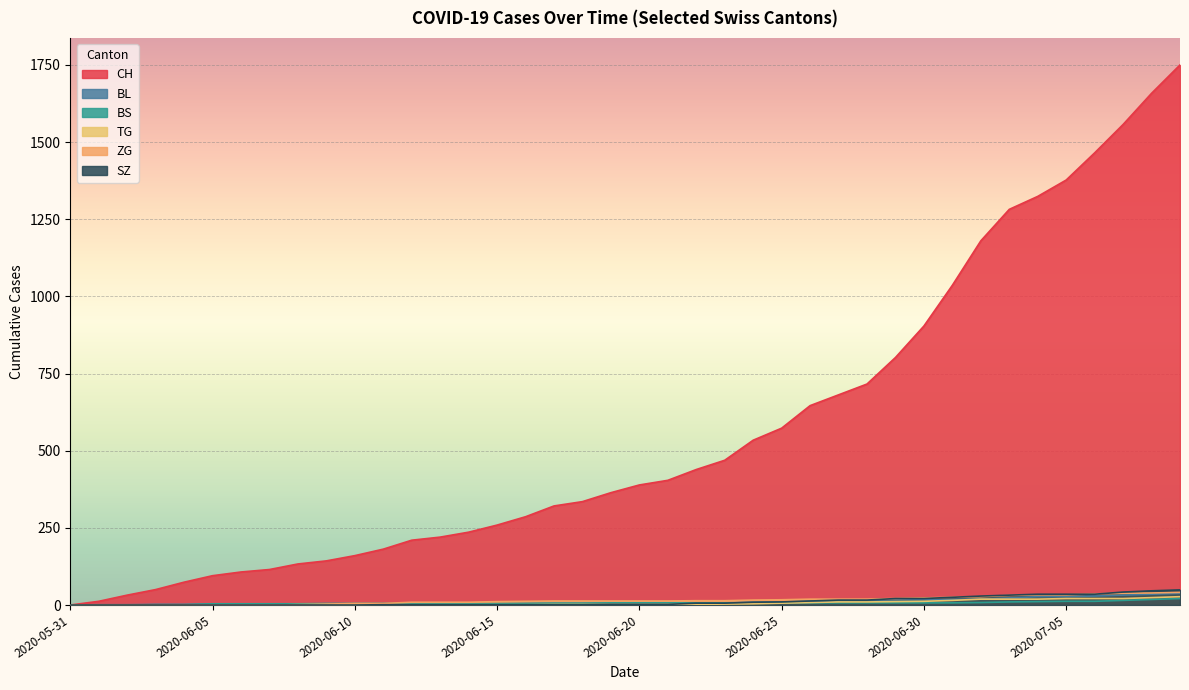

Which series changed the most between 2020-05-31 and 2020-06-20?

CH